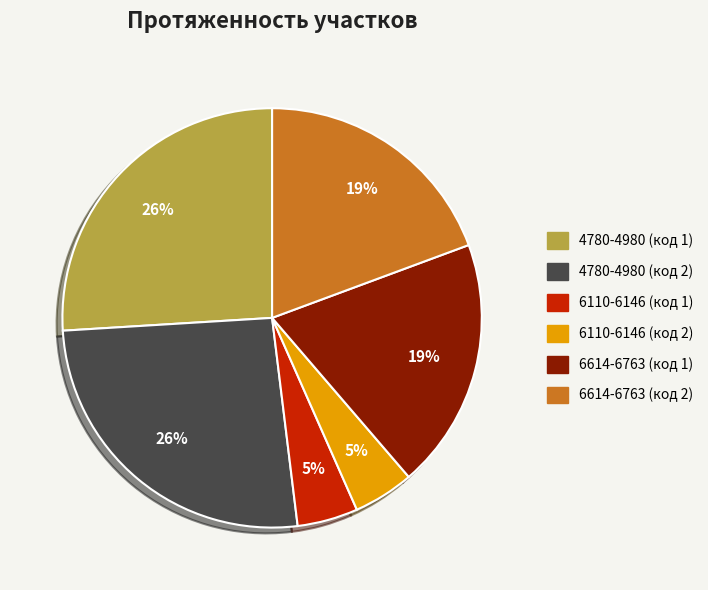

To the nearest percent, what is the combined percentage of 6614-6763 (код 1) and 6110-6146 (код 2)?

24%